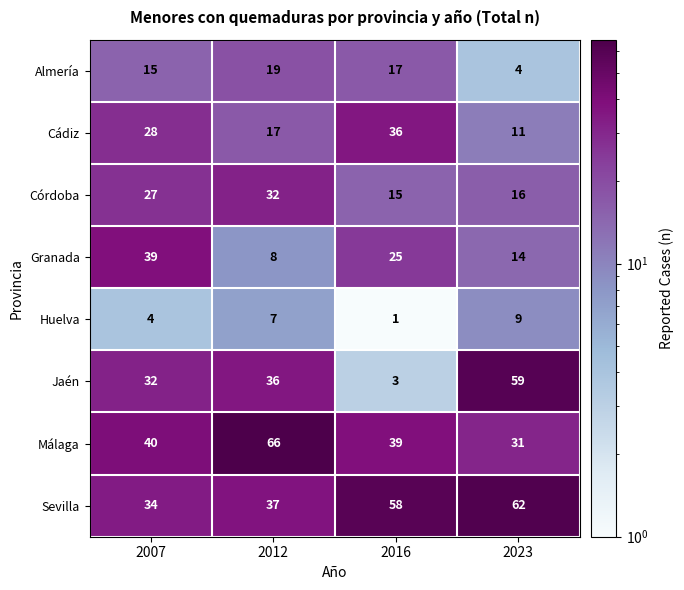

At which label does Granada first exceed 25?

2007